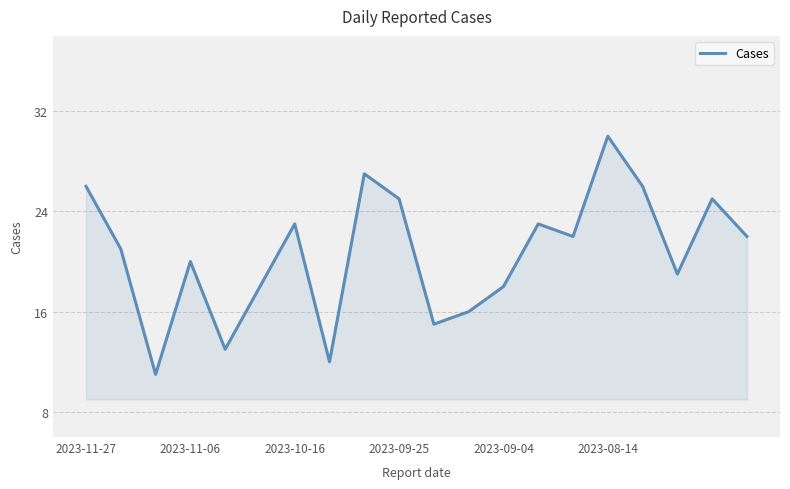

What is the sum of all values?

412